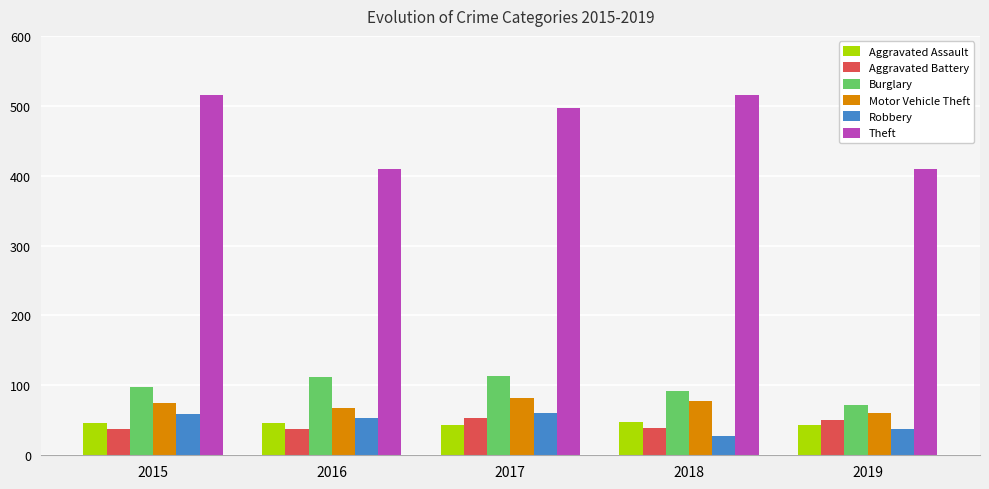

What is the maximum value for Aggravated Battery?

54